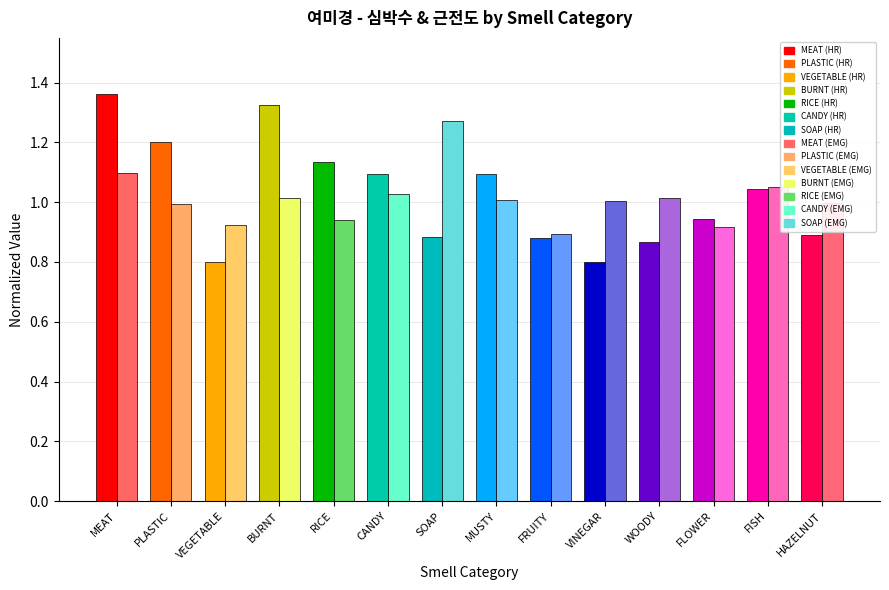

Which label corresponds to the largest value in the chart?

MEAT